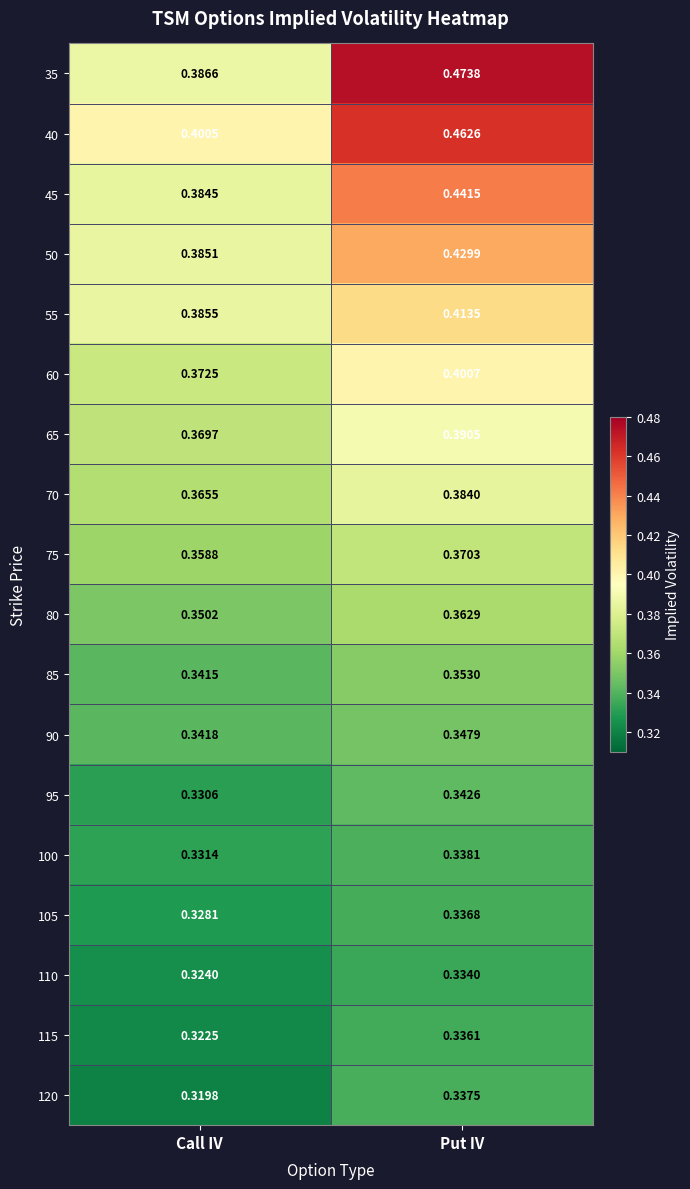

Rank the categories by 45 value from lowest to highest.

Call IV, Put IV